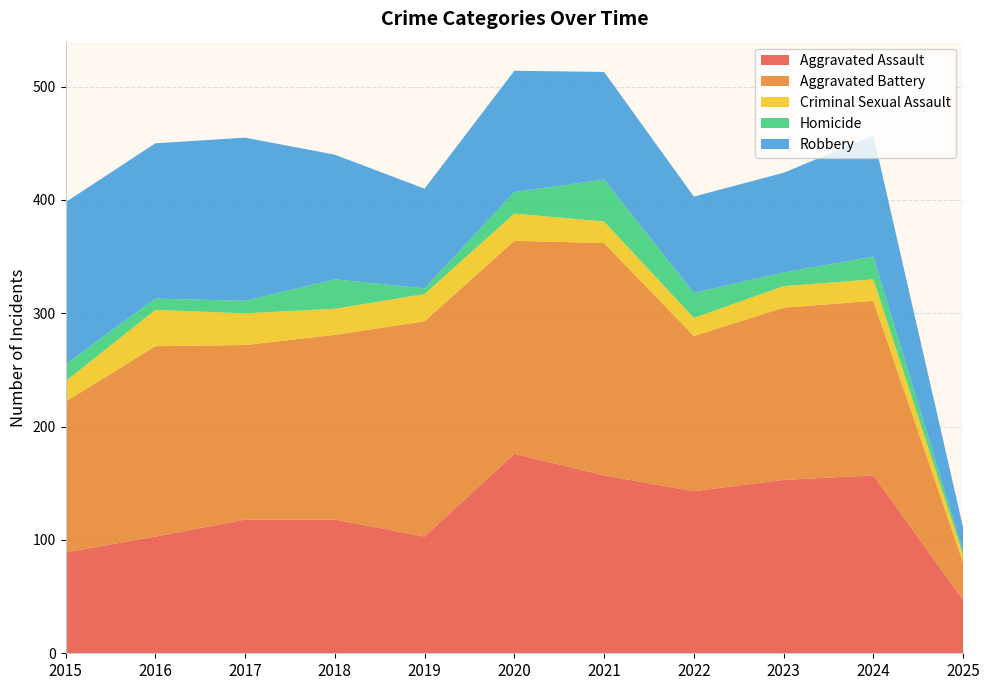

Reading left to right, extract all data points from this chart.

Aggravated Assault: 89	103	118	118	103	176	157	143	153	157	47
Aggravated Battery: 133	168	154	163	190	188	205	137	152	154	33
Criminal Sexual Assault: 18	32	28	23	24	24	19	16	19	19	7
Homicide: 15	10	11	26	5	19	37	22	12	20	3
Robbery: 143	137	144	110	88	107	95	85	88	107	21